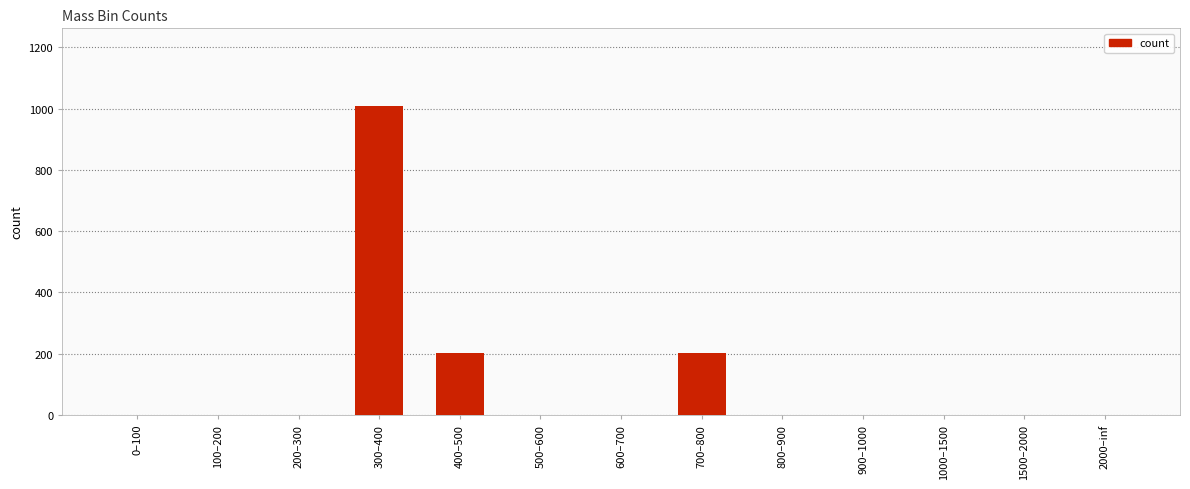

Between 900–1000 and 400–500, which is larger?

400–500